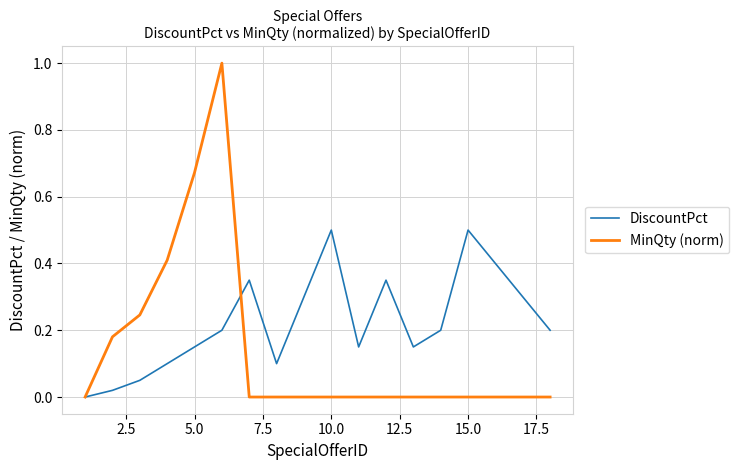

What is the maximum value shown in the chart?

1.0